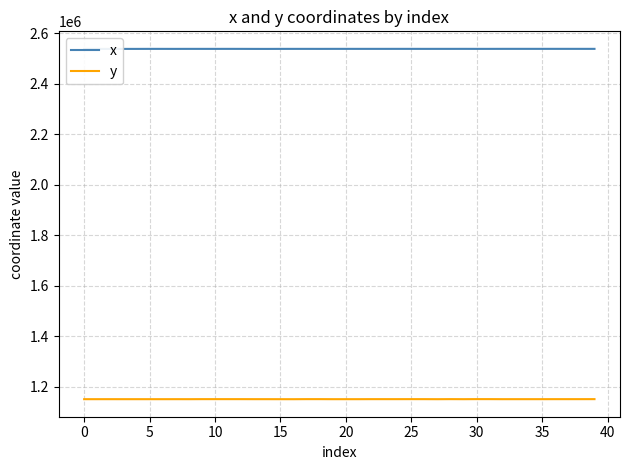

What is the sum of all x values?

101499872.6